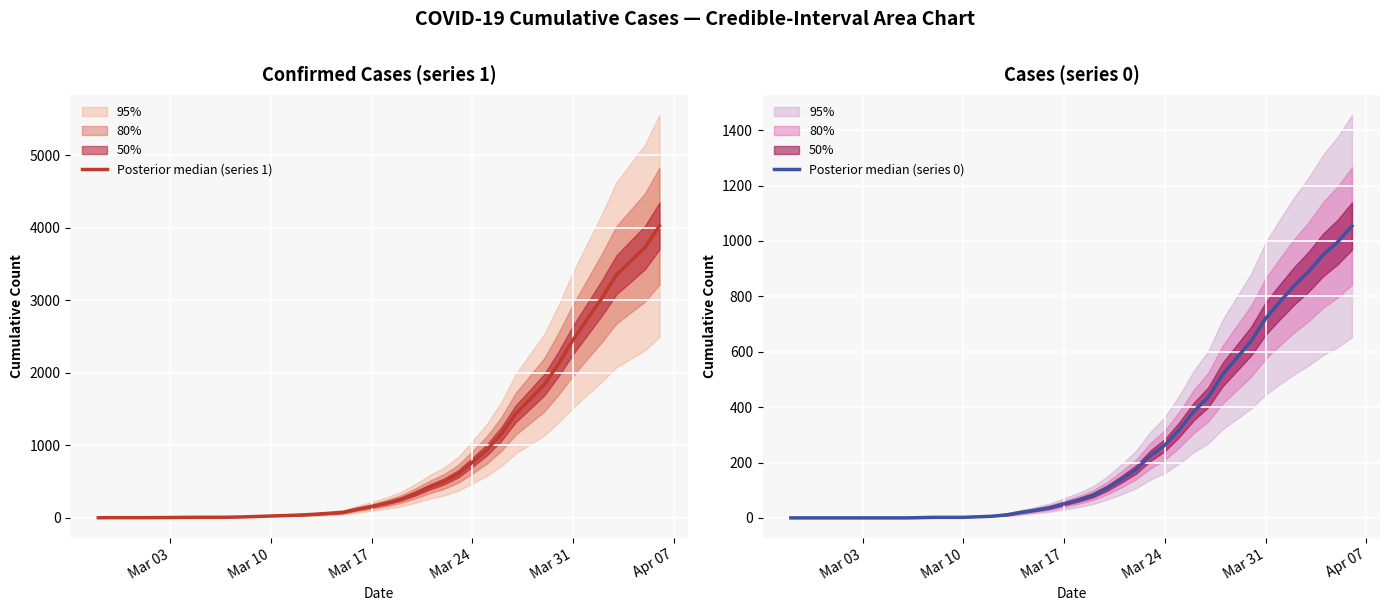

Which series has the largest total across all categories?

Posterior median (series 1)